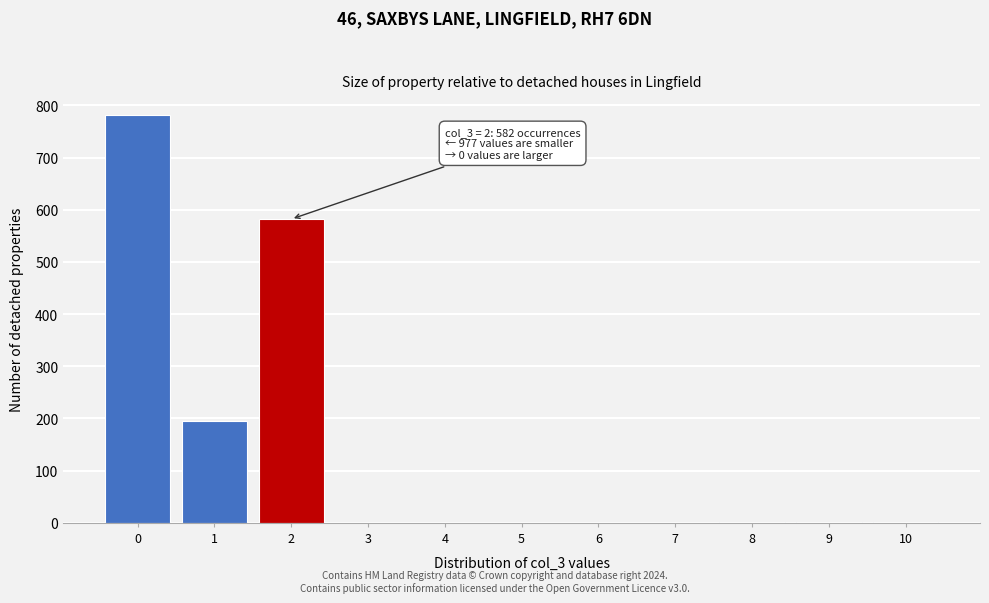

What is the greatest value displayed?

782